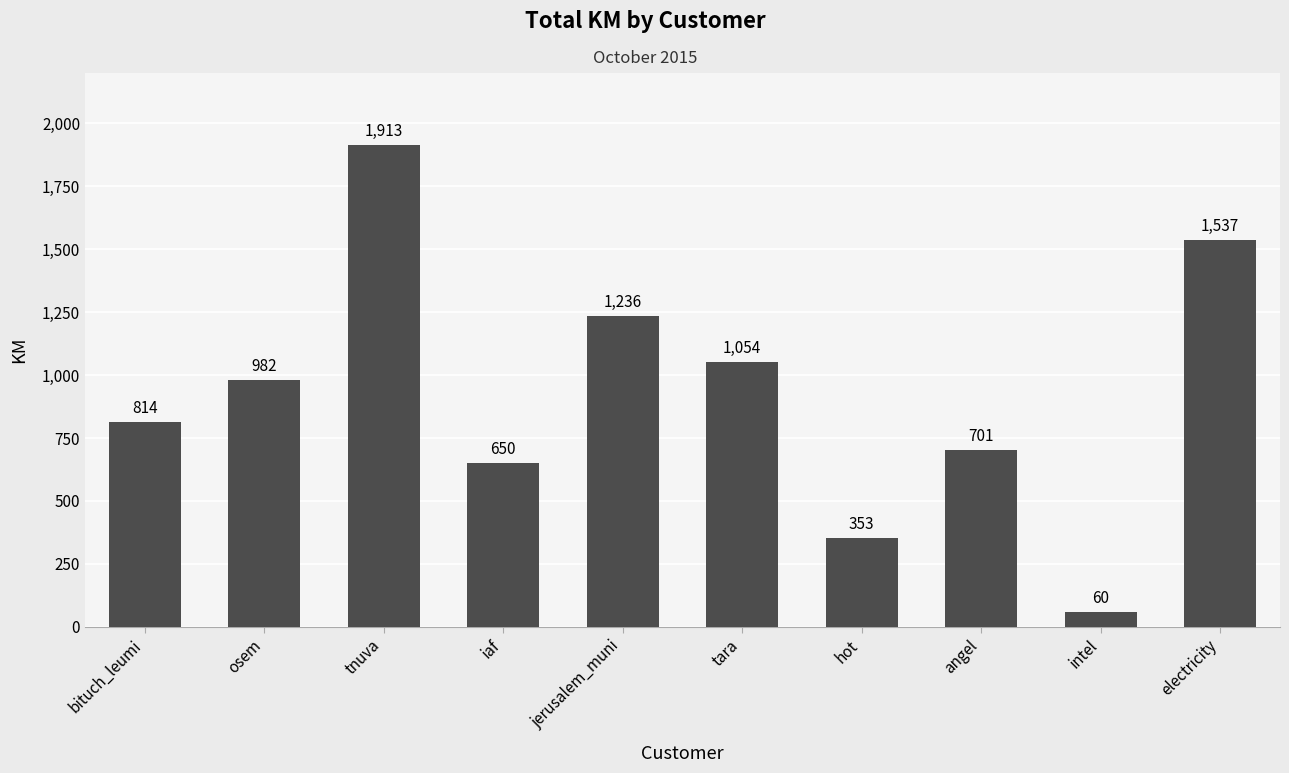

Approximately how many times larger is the value at intel compared to bituch_leumi?

0.1